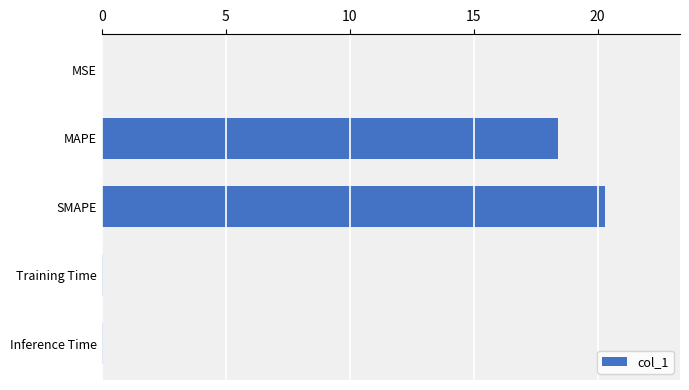

Where is the data nearest to the value 10?

MAPE